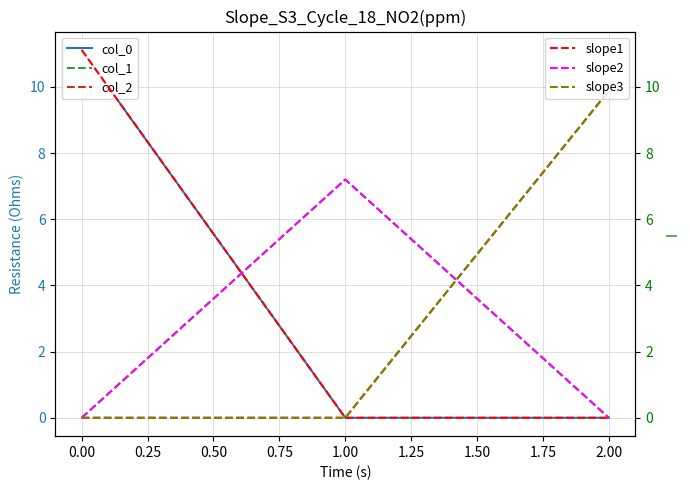

What are all the series names shown in the legend?

col_0, col_1, col_2, slope1, slope2, slope3